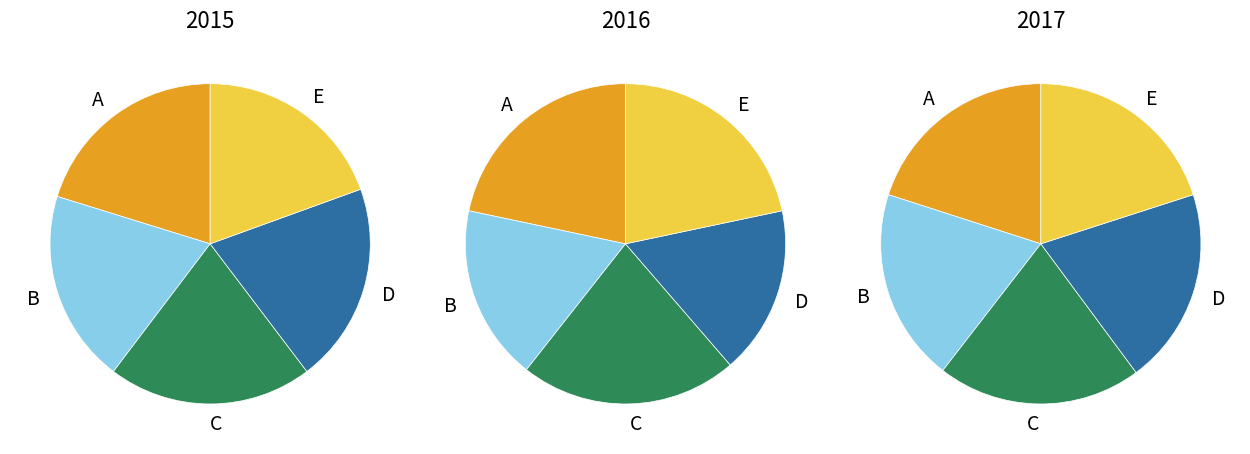

To the nearest percent, what is the difference between the largest and smallest slice percentages?

1%